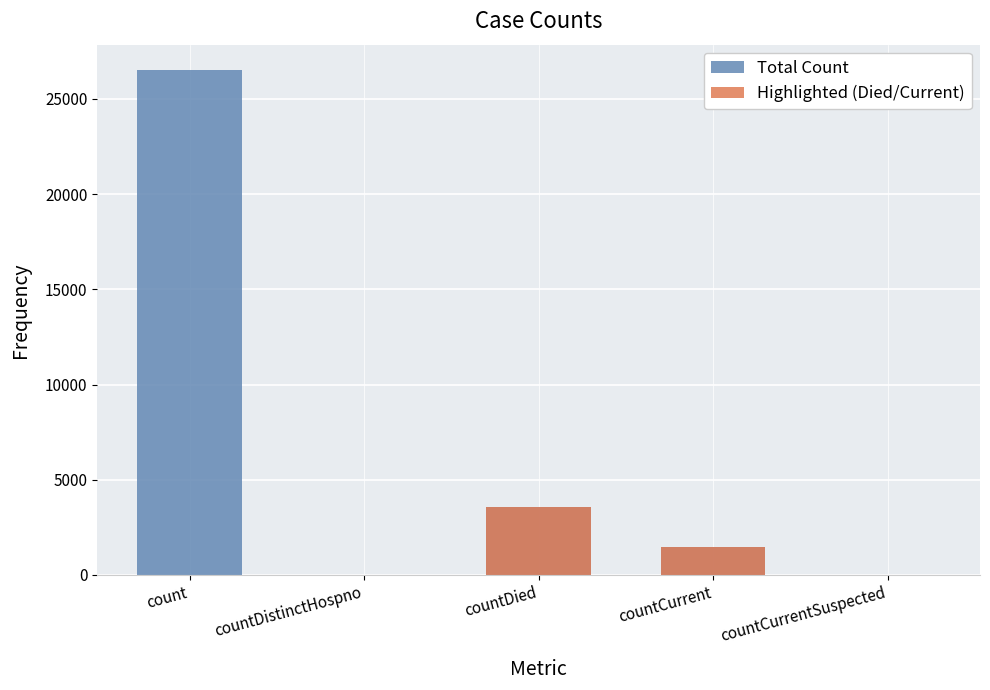

What position from the left is countDistinctHospno?

2